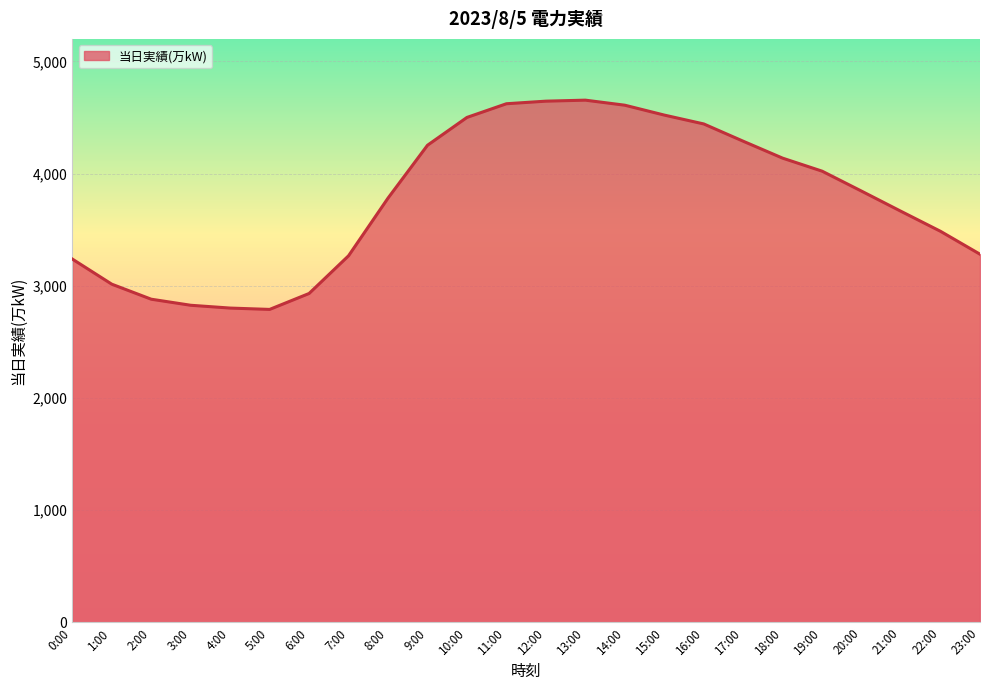

What is the average value?

3770